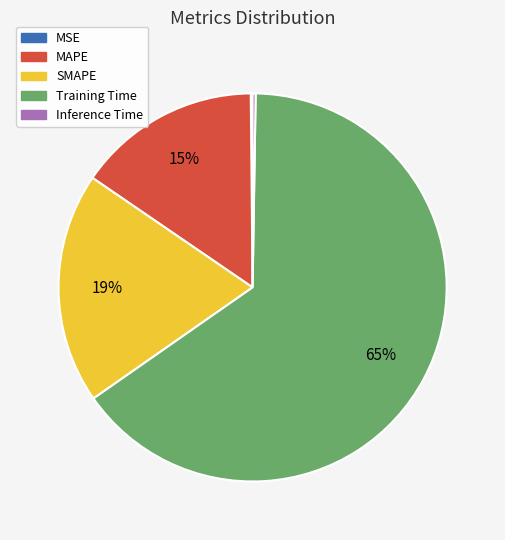

Is it true that Training Time is 65% of the pie?

True